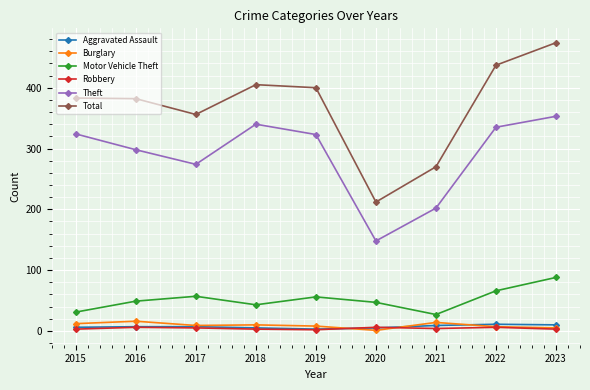

How many interior local valleys does the Motor Vehicle Theft series have?

2